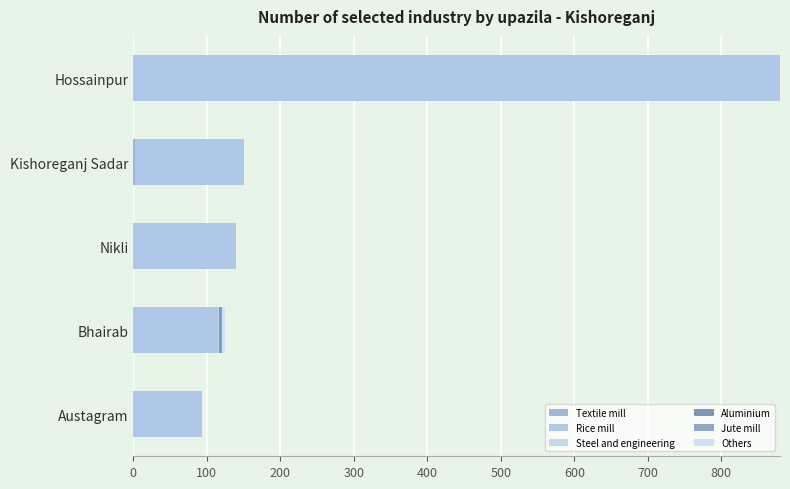

List the series in order of their peak value, lowest first.

Jute mill, Textile mill, Steel and engineering, Aluminium, Others, Rice mill